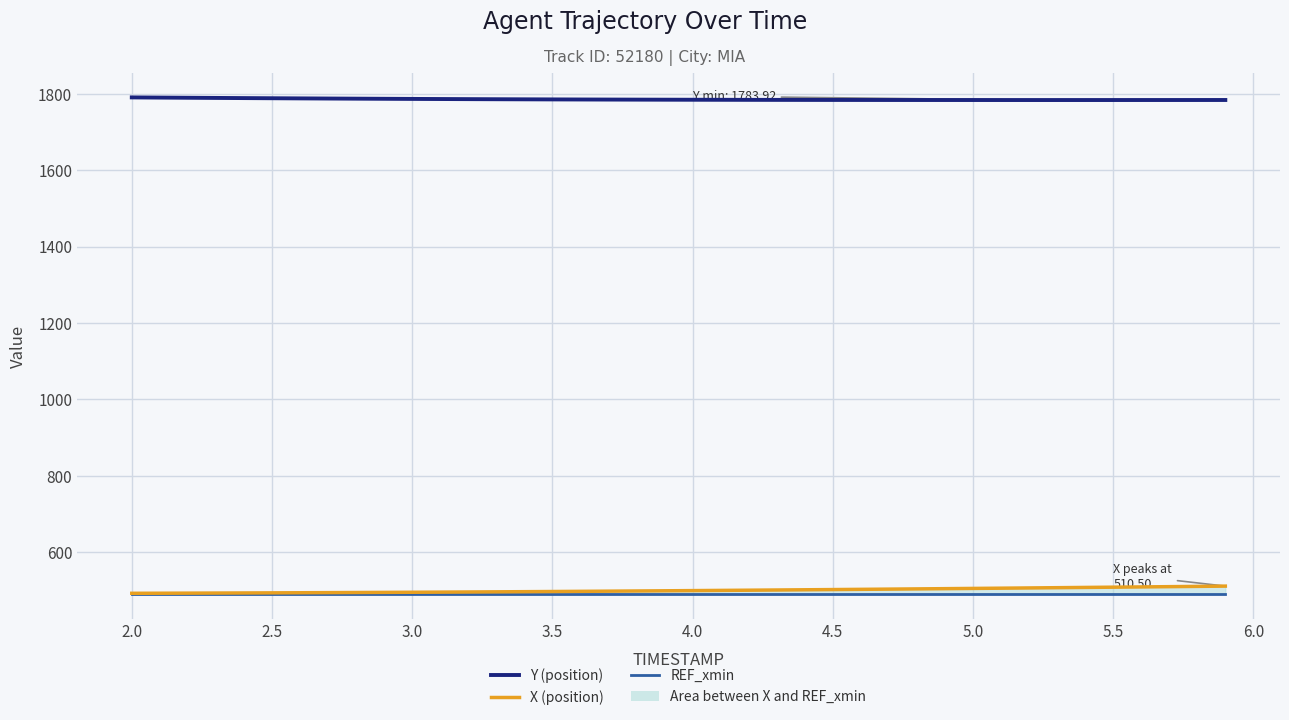

What are all the series names shown in the legend?

Y (position), X (position), REF_xmin